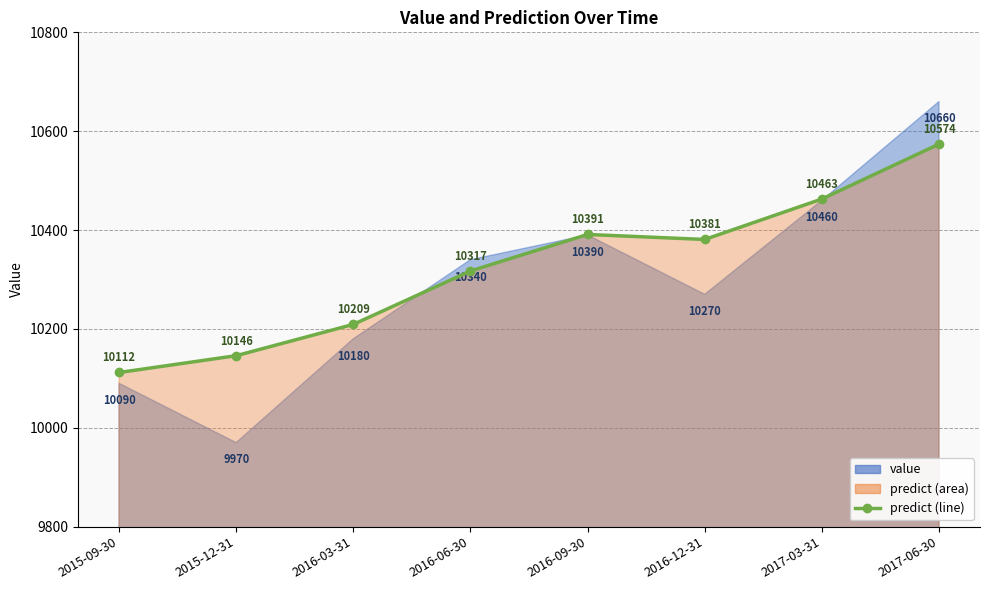

The chart shows a value of 10462.8 at 2017-03-31. True or false?

True